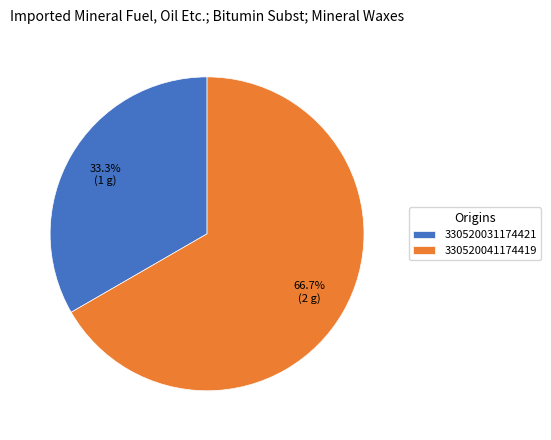

To the nearest percent, what percentage of the pie is 330520031174421?

33%